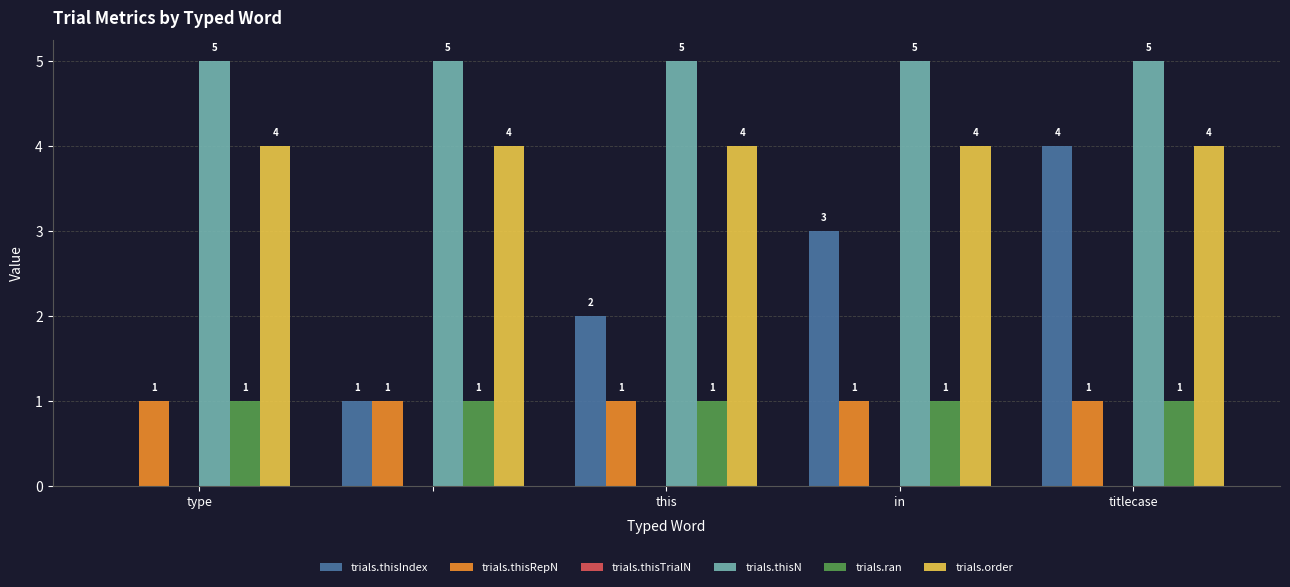

What is the sum of all trials.thisRepN values?

5